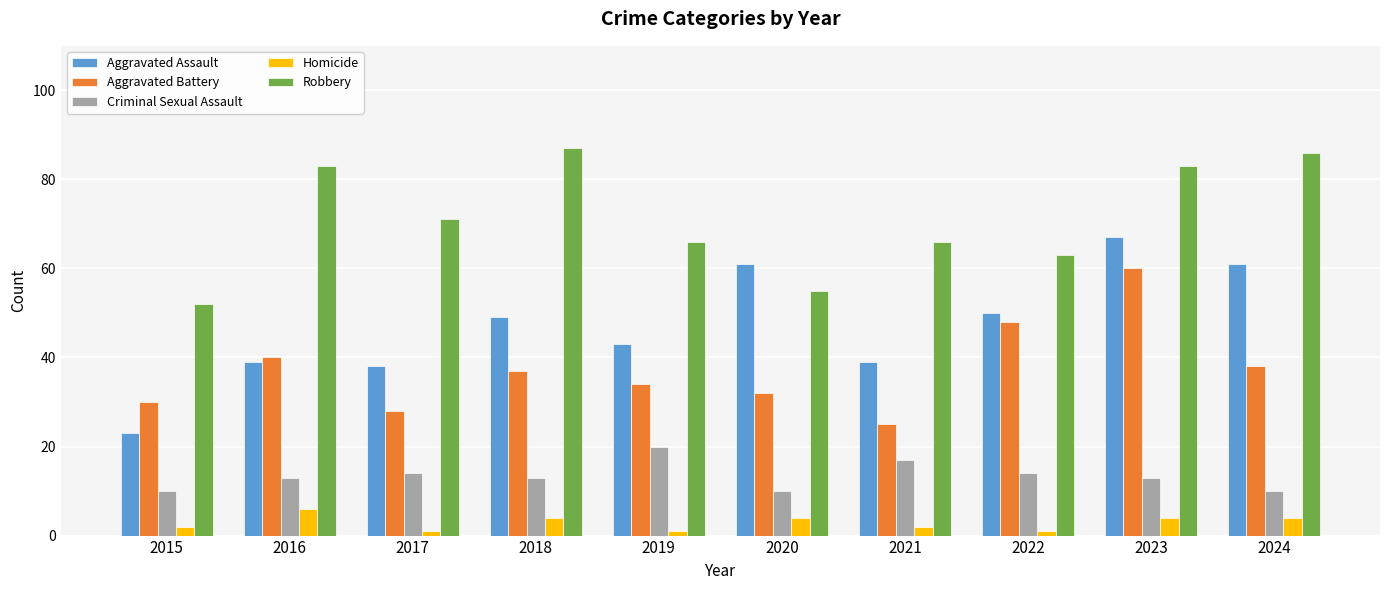

Does the chart contain any negative values?

No